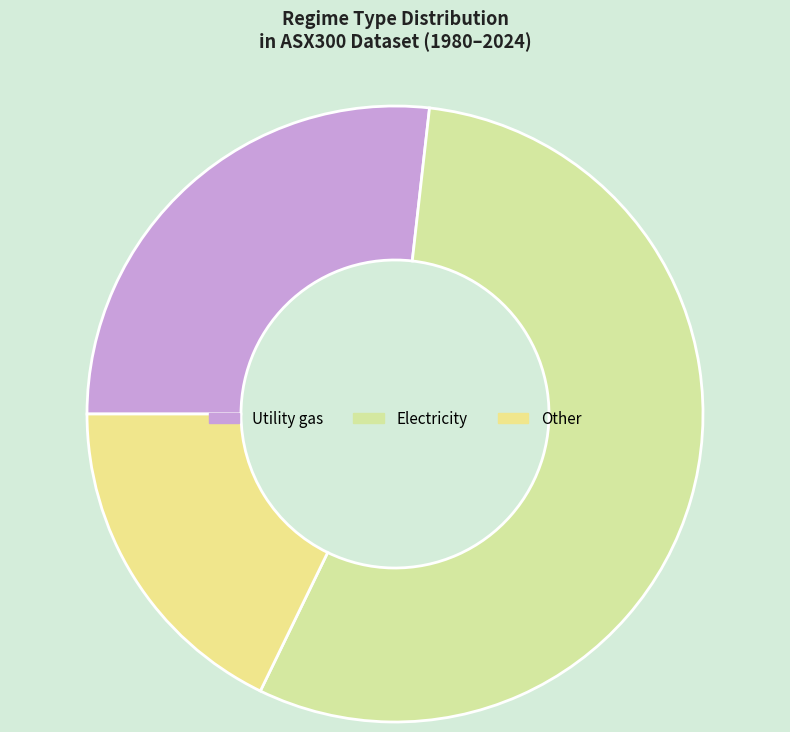

How many segments does this pie chart have?

3